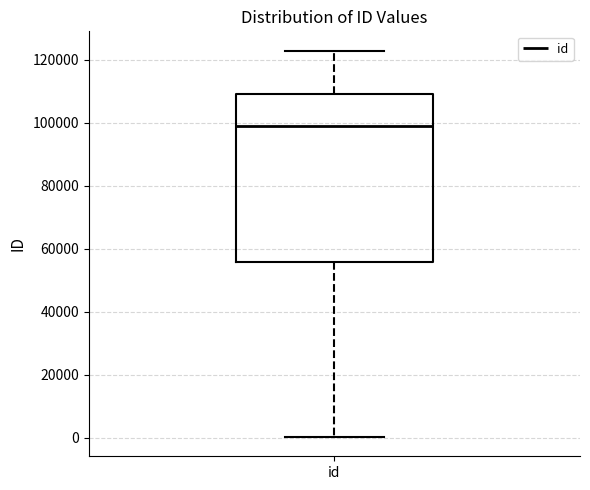

Where does the median line of the box for id sit on the y-axis? The values are not printed on the chart, so give them approximately, as read against the axis.

98000